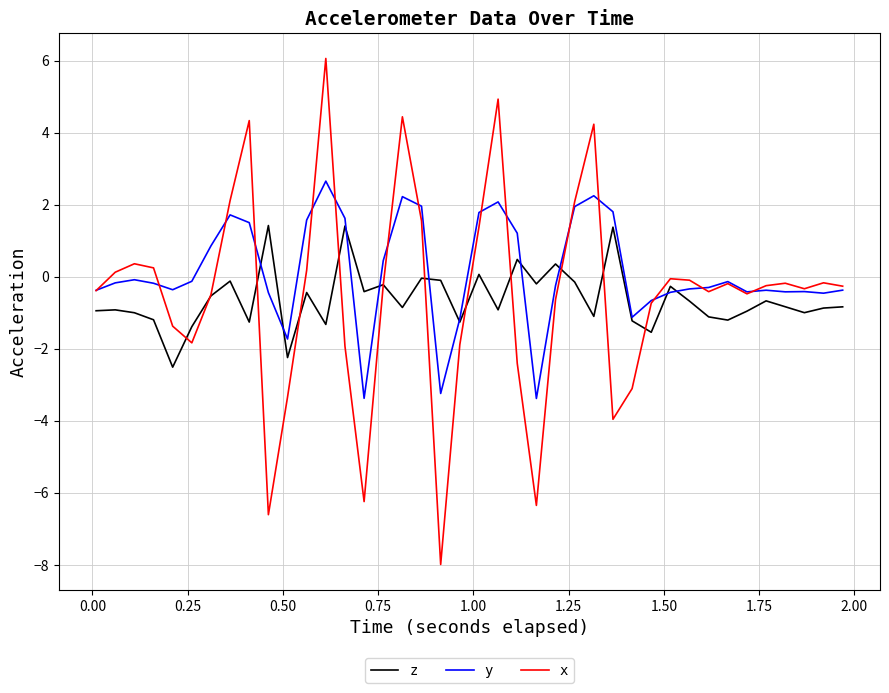

Which series has the largest total across all categories?

y